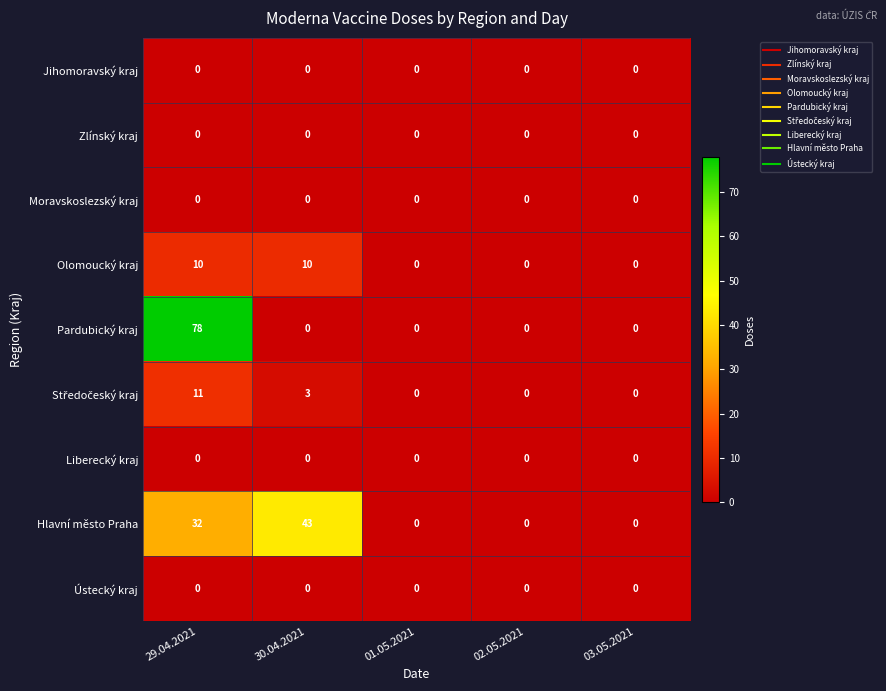

What is the difference between the maximum and second lowest values in the Hlavní město Praha series?

43